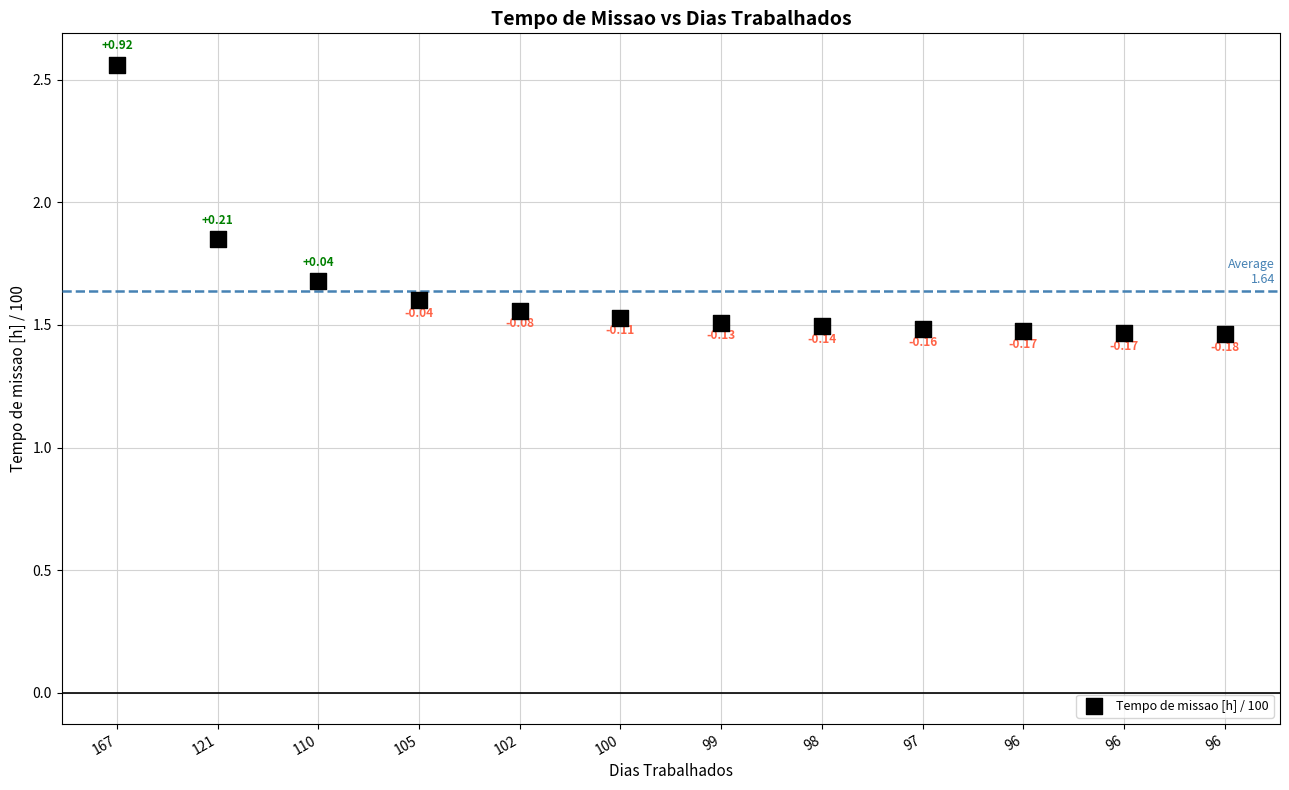

What is the range of Y values (max minus min)?

1.1